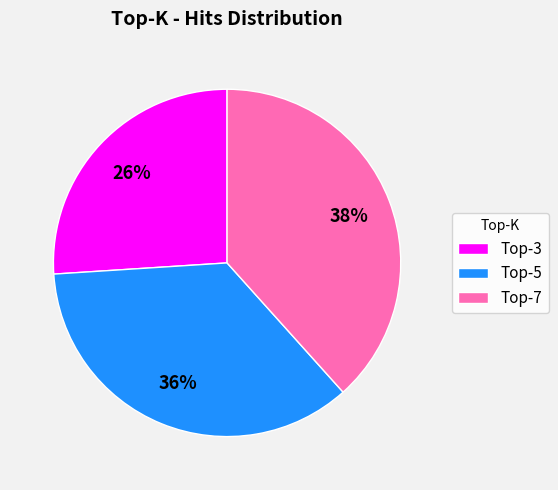

How many segments does this pie chart have?

3